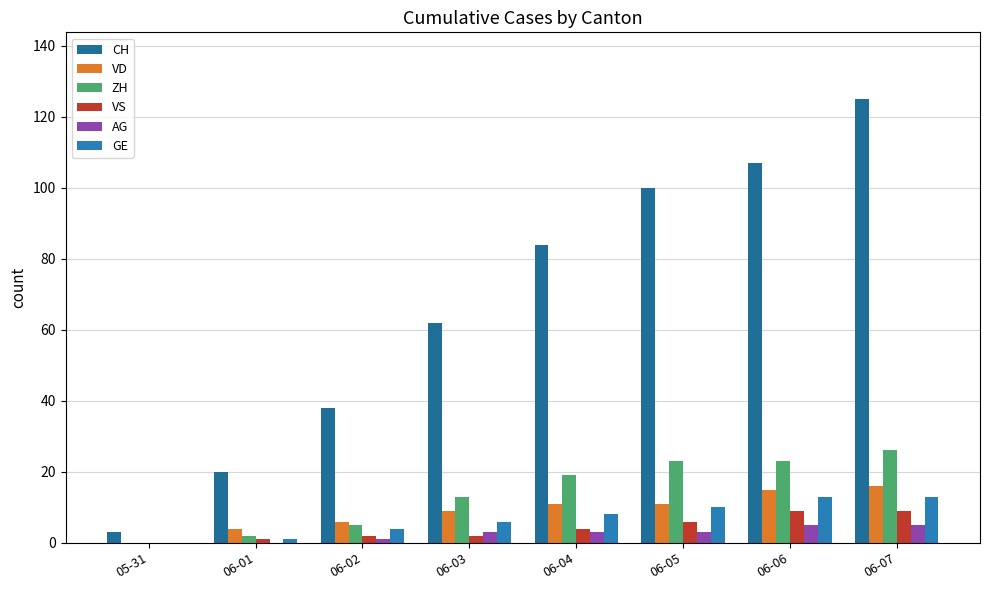

Reading left to right, what are all the values shown in this chart?

CH: 05-31=3	06-01=20	06-02=38	06-03=62	06-04=84	06-05=100	06-06=107	06-07=125
VD: 05-31=0	06-01=4	06-02=6	06-03=9	06-04=11	06-05=11	06-06=15	06-07=16
ZH: 05-31=0	06-01=2	06-02=5	06-03=13	06-04=19	06-05=23	06-06=23	06-07=26
VS: 05-31=0	06-01=1	06-02=2	06-03=2	06-04=4	06-05=6	06-06=9	06-07=9
AG: 05-31=0	06-01=0	06-02=1	06-03=3	06-04=3	06-05=3	06-06=5	06-07=5
GE: 05-31=0	06-01=1	06-02=4	06-03=6	06-04=8	06-05=10	06-06=13	06-07=13